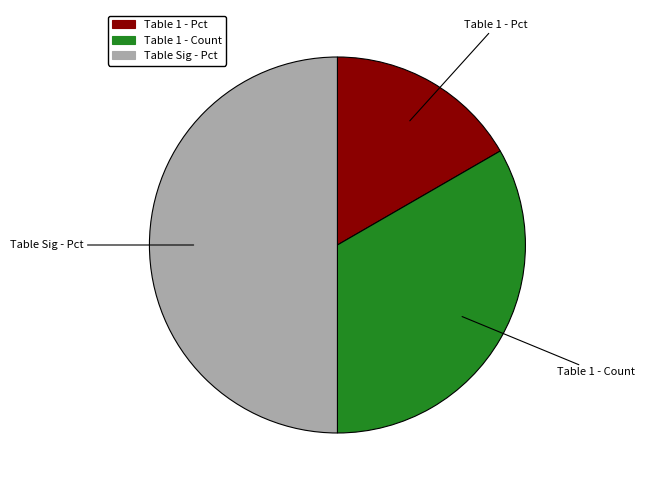

How many slices are in this pie chart?

3